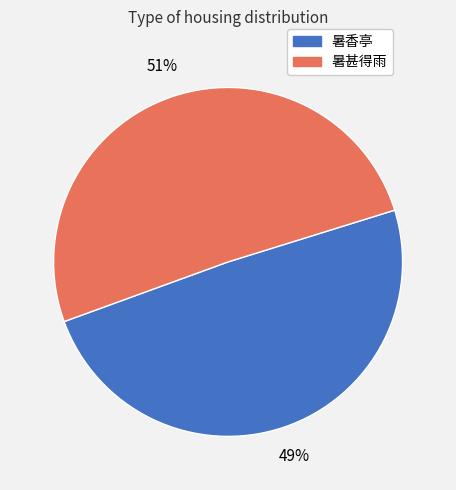

To the nearest percent, what is the difference between the largest and smallest slice percentages?

2%